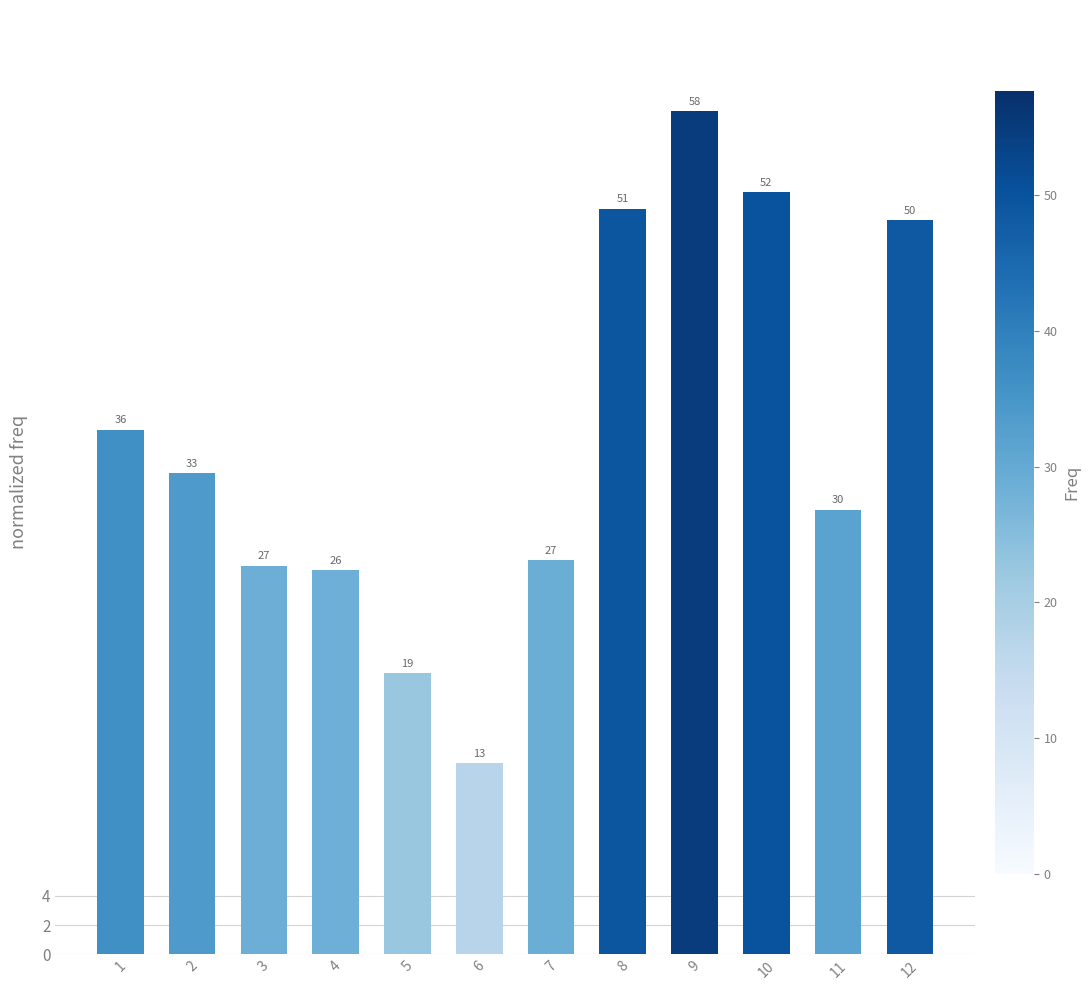

Which label corresponds to the smallest value in the chart?

6